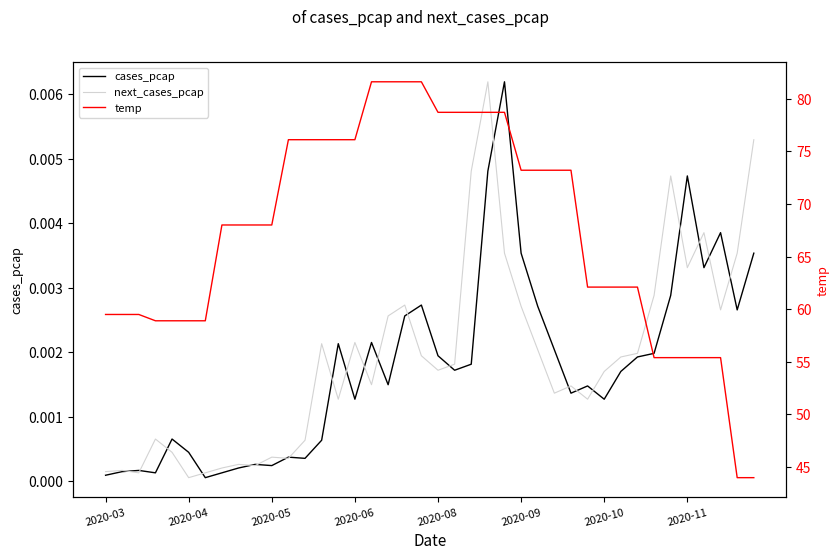

What is the sum of the temp values at 35 and 18?

137.0